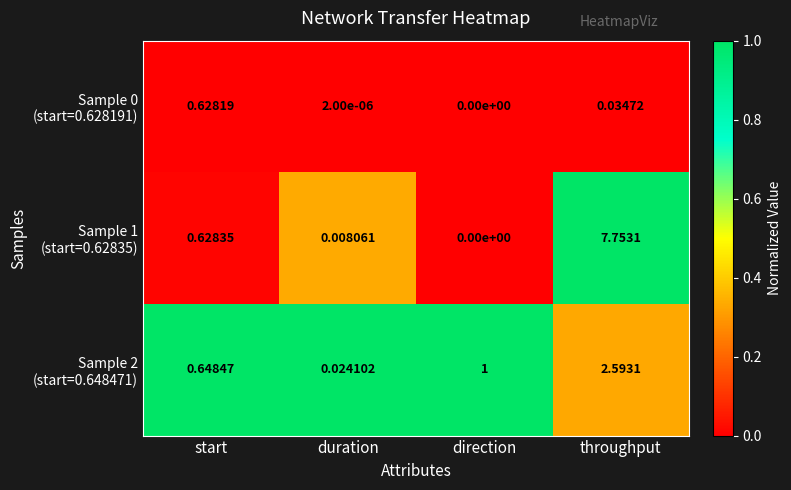

At which category is the sum across all series the highest?

throughput